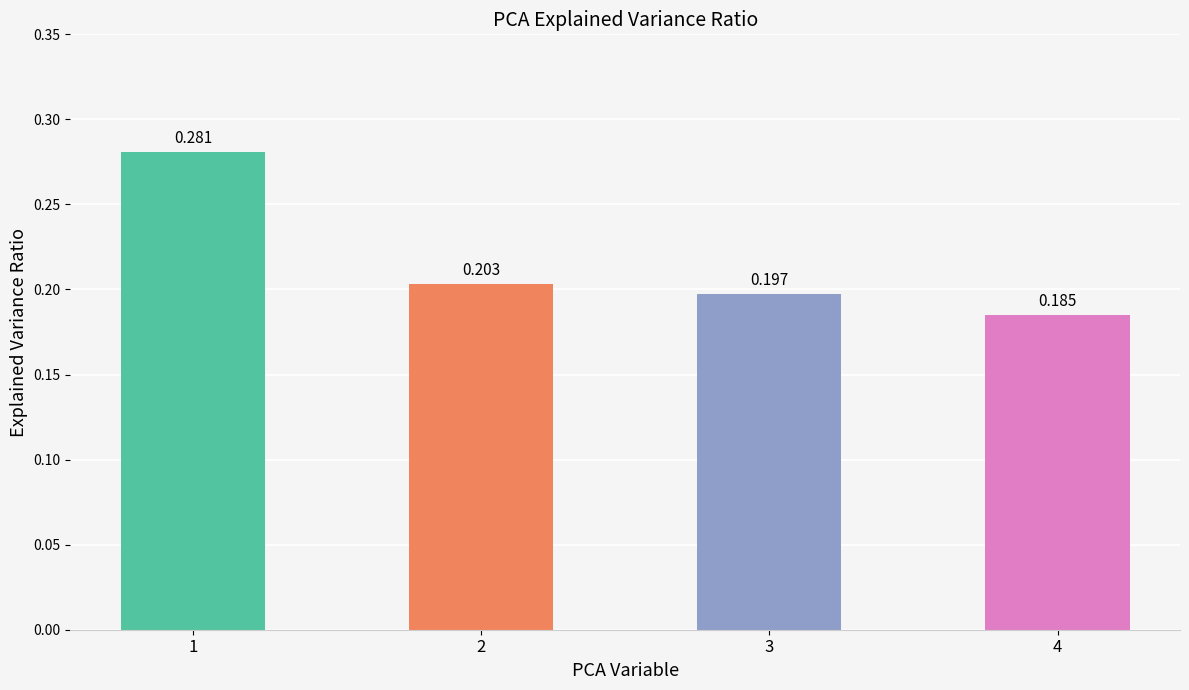

Which category has the highest value across all series?

1